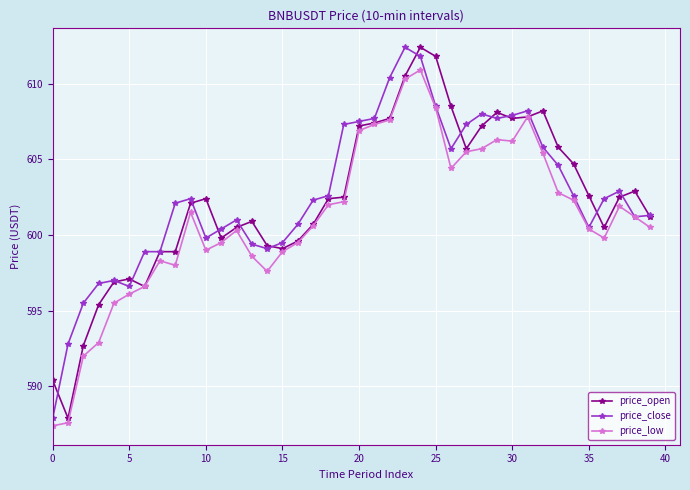

What is the minimum value for price_close?

587.9